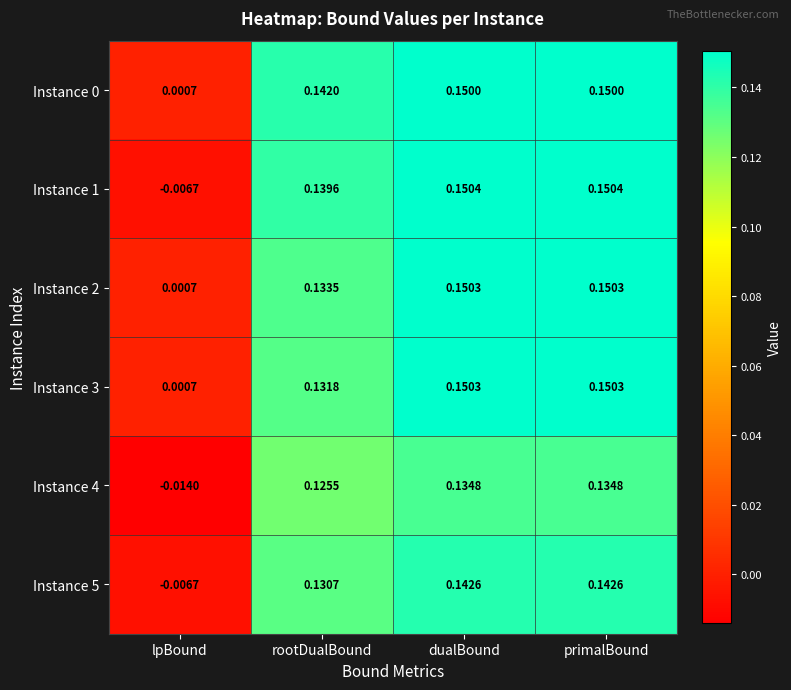

At which label does Instance 4 reach its minimum?

lpBound